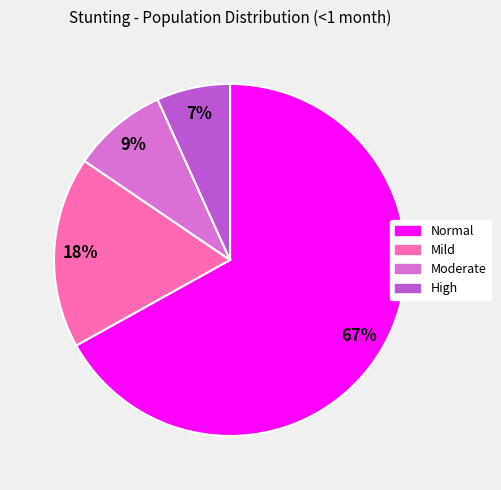

Which has a higher value, Normal or Mild?

Normal